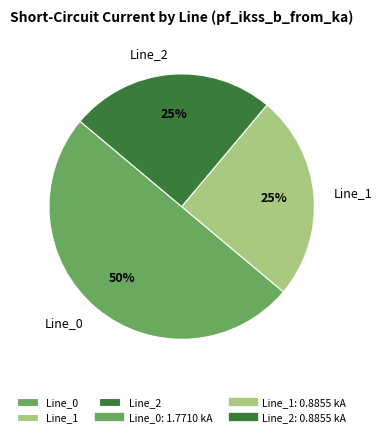

To the nearest percent, what is the difference between the largest and smallest slice percentages?

25%